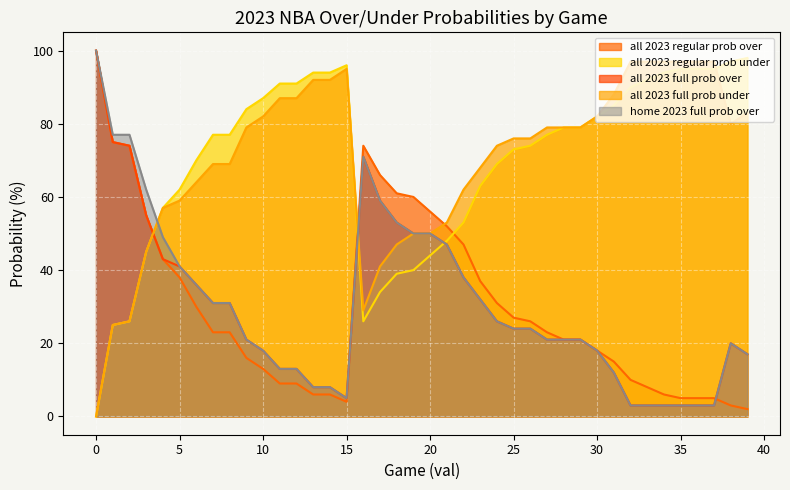

Reading left to right, transcribe all the data shown in this chart.

all 2023 regular prob over: 100	75	74	55	43	38	30	23	23	16	13	9	9	6	6	4	74	66	61	60	56	52	47	37	31	27	26	23	21	21	18	15	10	8	6	5	5	5	3	2
all 2023 regular prob under: 0	25	26	45	57	62	70	77	77	84	87	91	91	94	94	96	26	34	39	40	44	48	53	63	69	73	74	77	79	79	82	85	90	92	94	95	95	95	97	98
all 2023 full prob over: 0	25	26	45	57	59	64	69	69	79	82	87	87	92	92	95	29	41	47	50	50	53	62	68	74	76	76	79	79	79	82	88	97	97	97	97	97	97	80	83
all 2023 full prob under: 100	75	74	55	43	41	36	31	31	21	18	13	13	8	8	5	71	59	53	50	50	47	38	32	26	24	24	21	21	21	18	12	3	3	3	3	3	3	20	17
home 2023 full prob over: 100	77	77	62	49	41	36	31	31	21	18	13	13	8	8	5	71	59	53	50	50	47	38	32	26	24	24	21	21	21	18	12	3	3	3	3	3	3	20	17